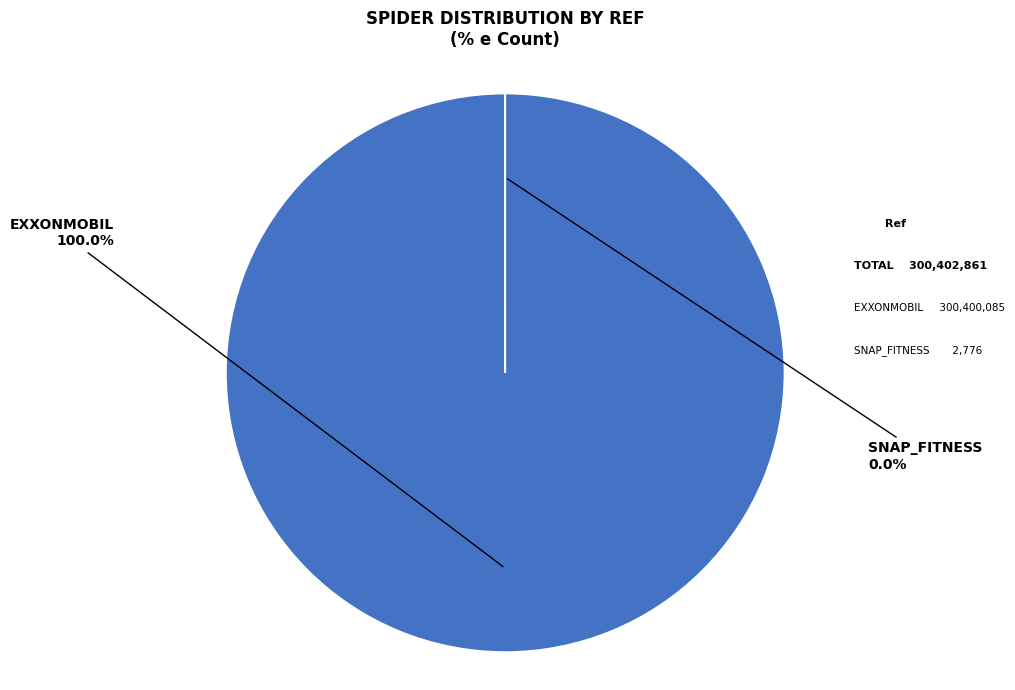

To the nearest percent, what is the combined percentage of snap_fitness and exxonmobil?

100%